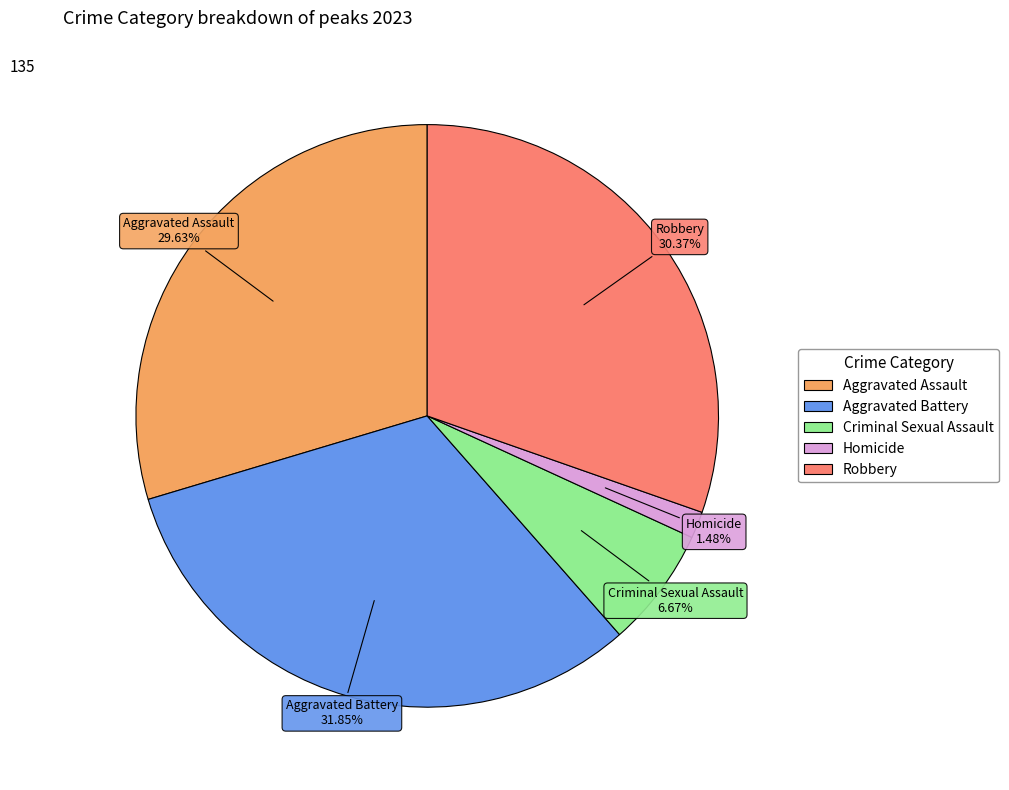

Count the number of slices in the pie.

5